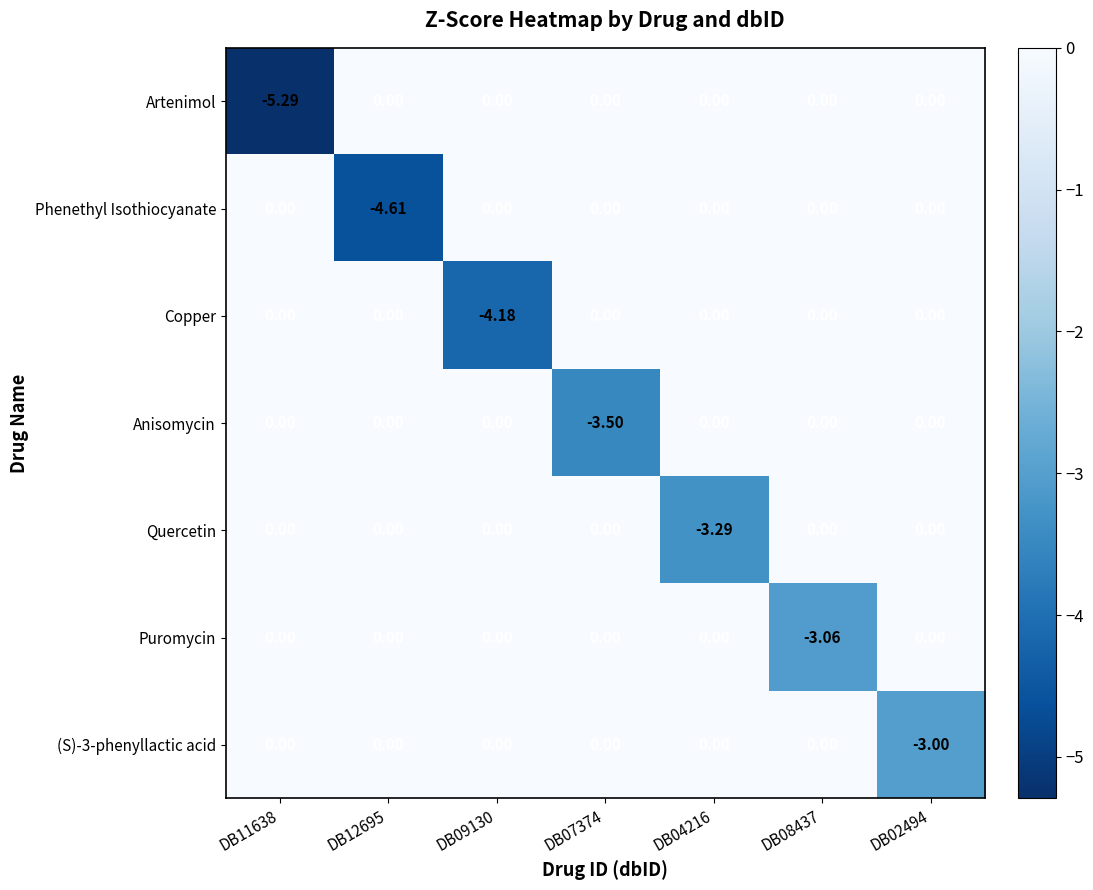

Which series has the widest spread of values?

Artenimol